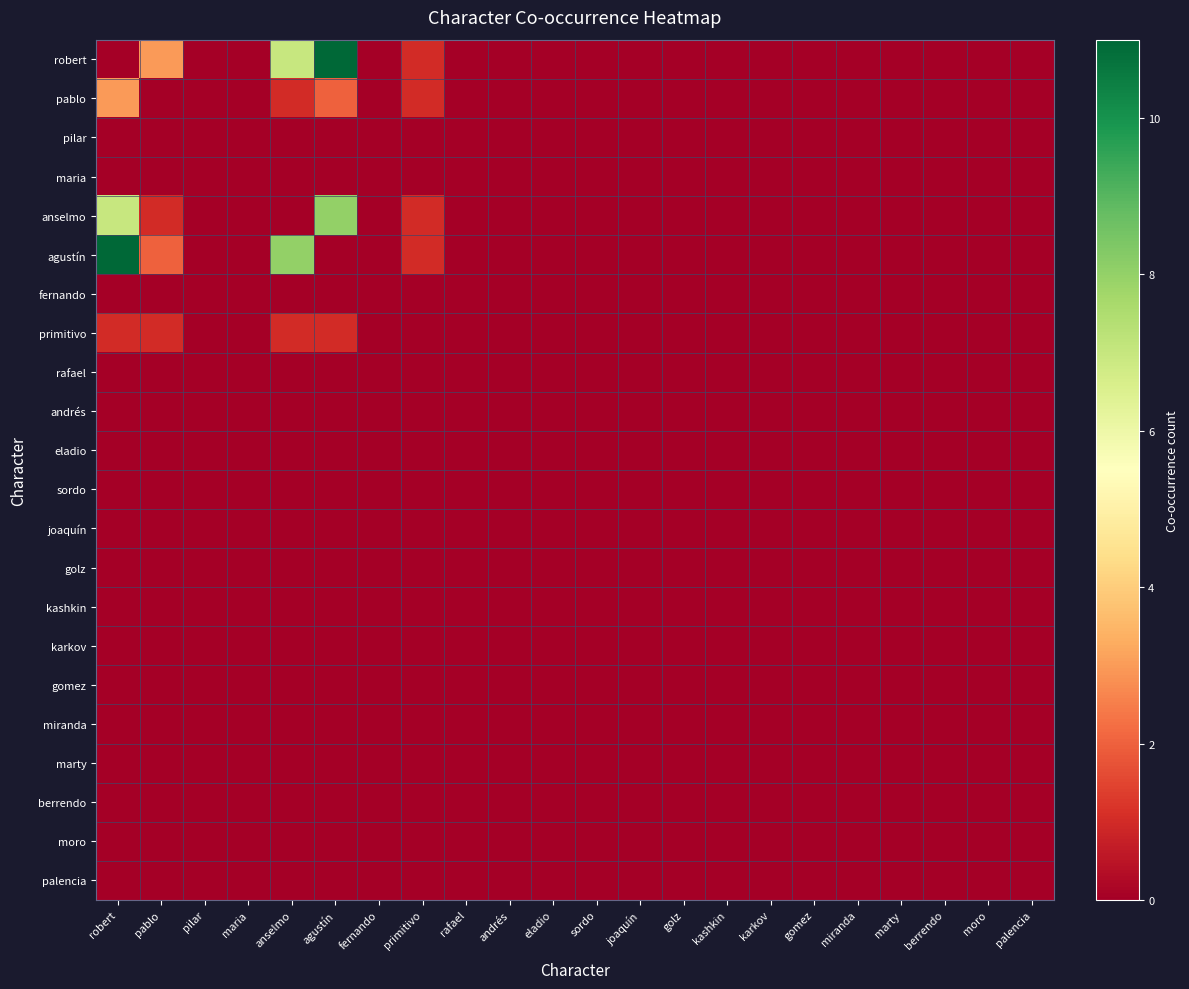

Which category has the lowest value across all series?

robert